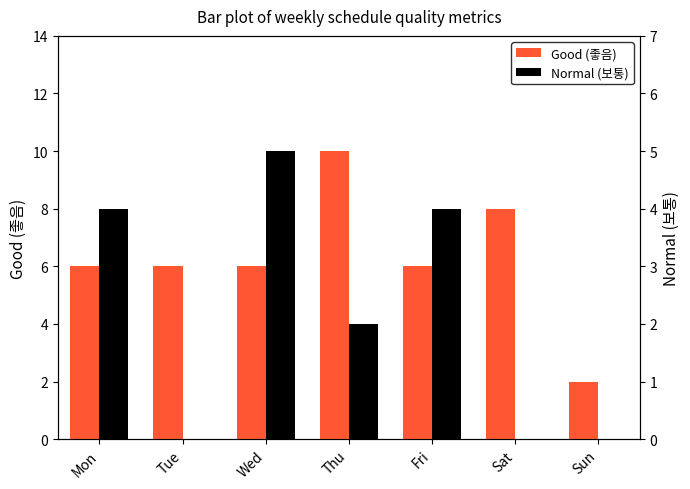

Count the Normal (보통) values in the range 0 to 4.

6